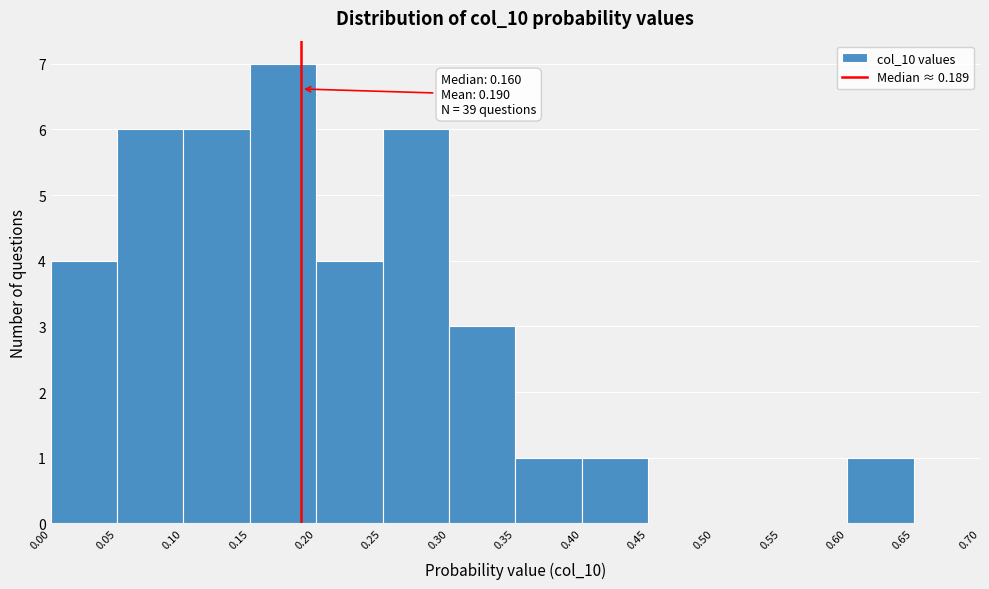

Over which range of the x-axis is the bar tallest?

0.15 to 0.20